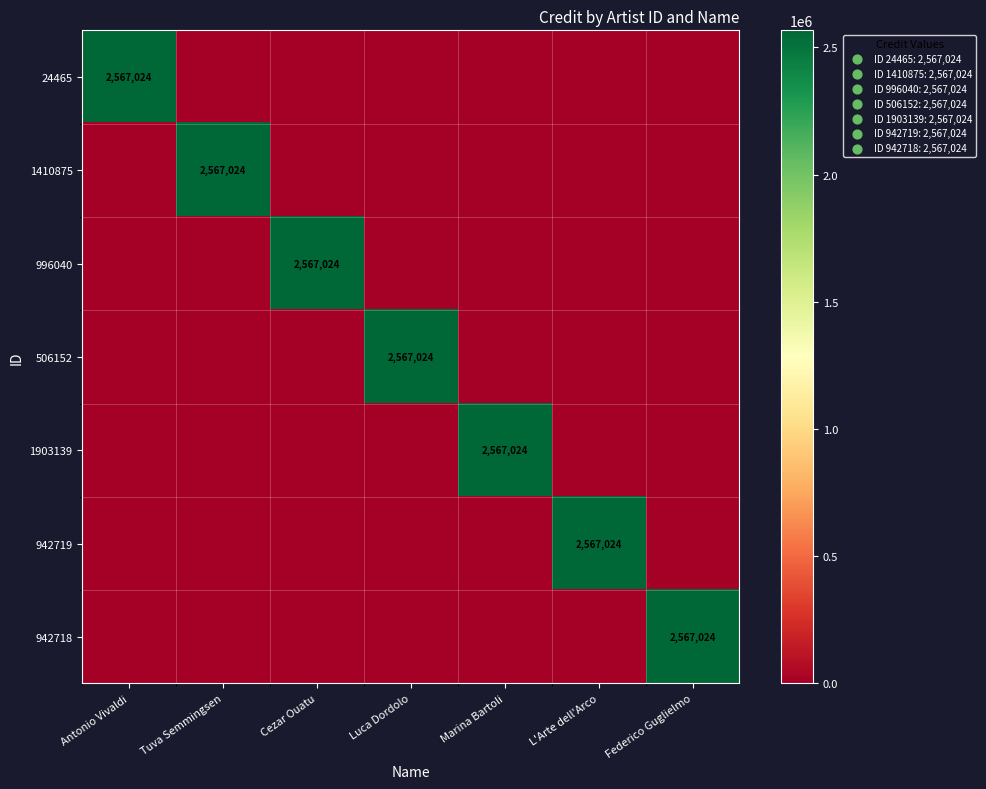

How many categories are shown in the chart?

7